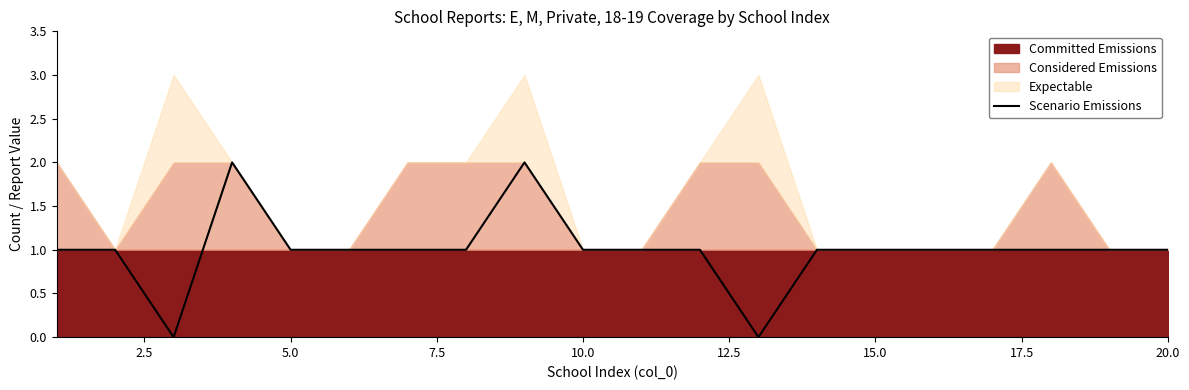

How many positive values are there?

18